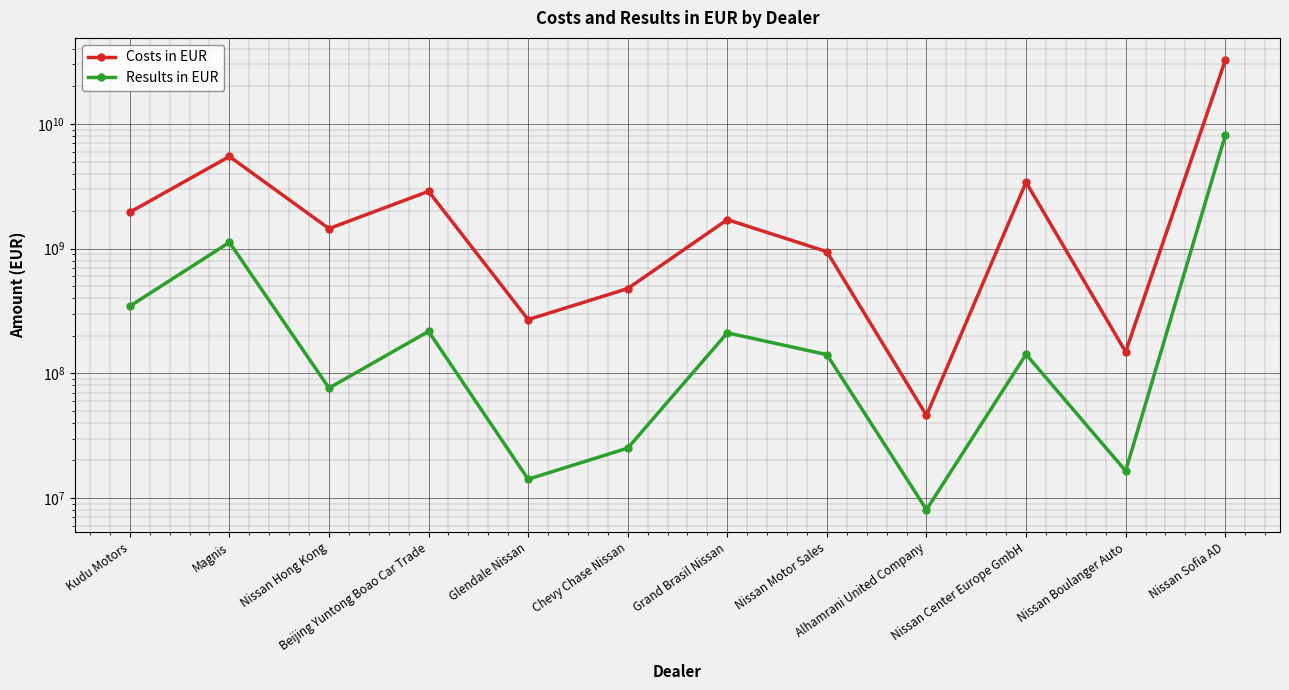

True or false: Costs in EUR and Results in EUR cross at least once.

False